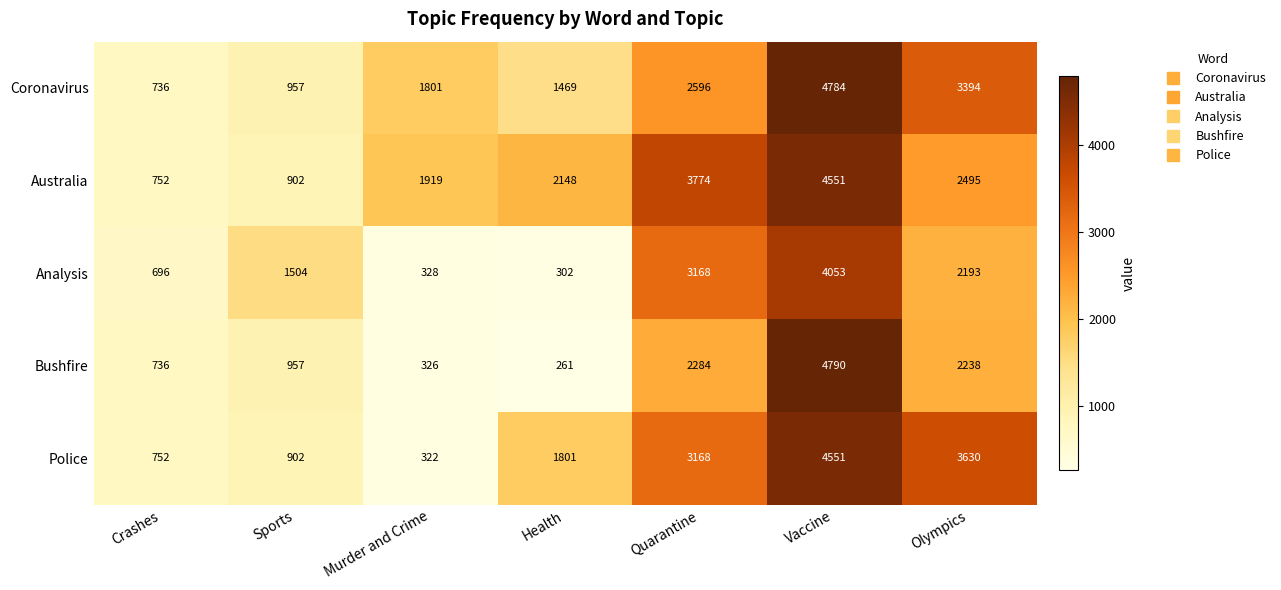

At how many categories does at least one series exceed 920?

6